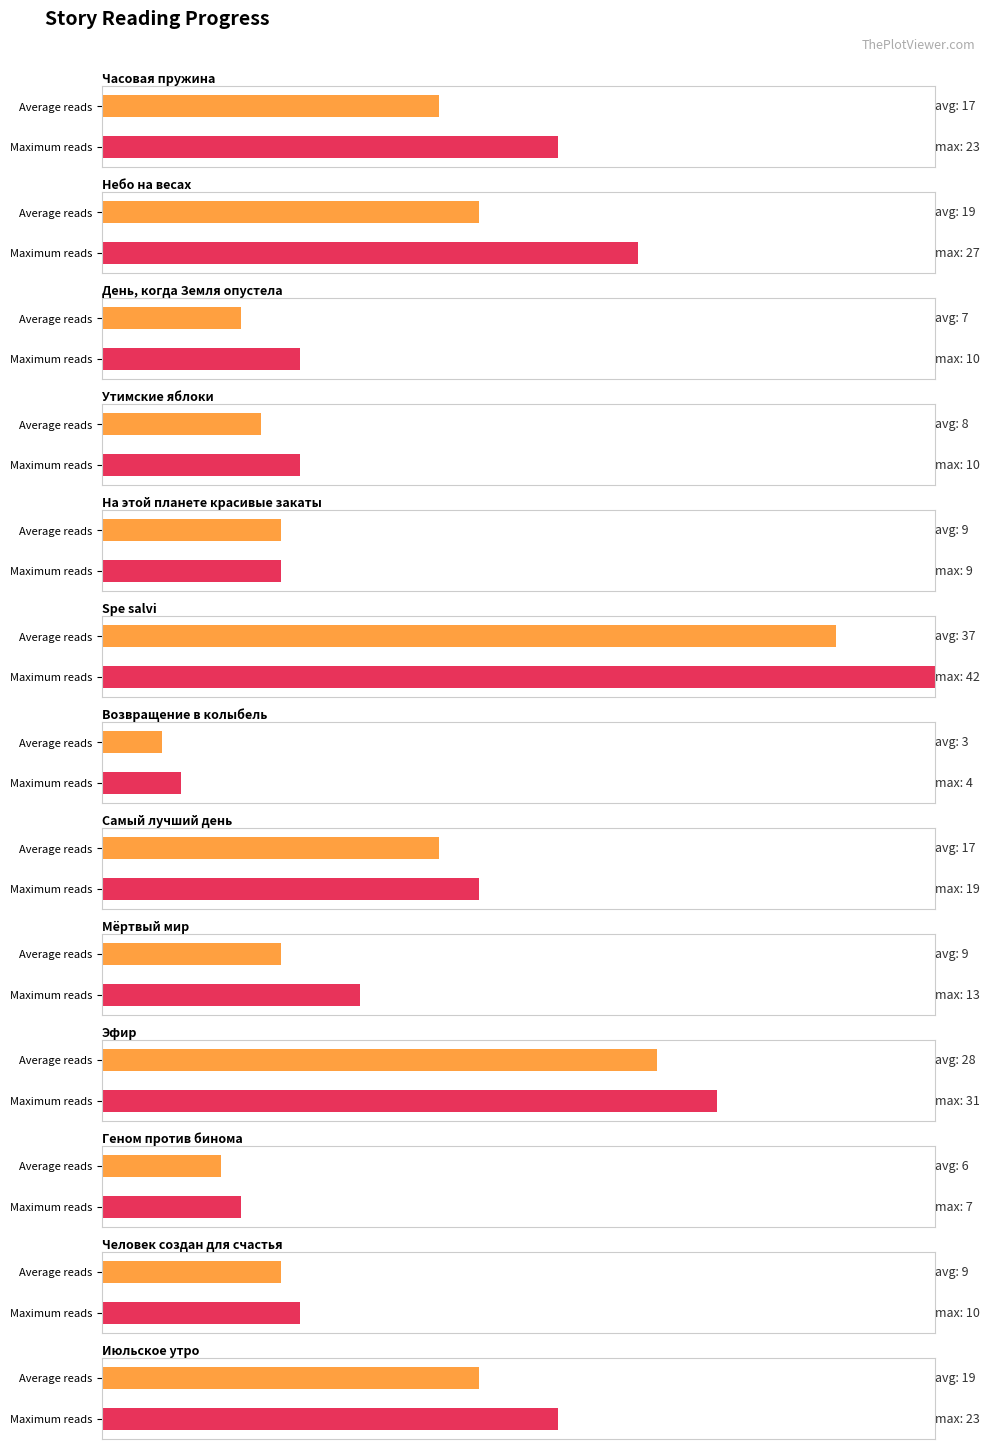

What is the label of the 12th bar from the right?

Небо на весах